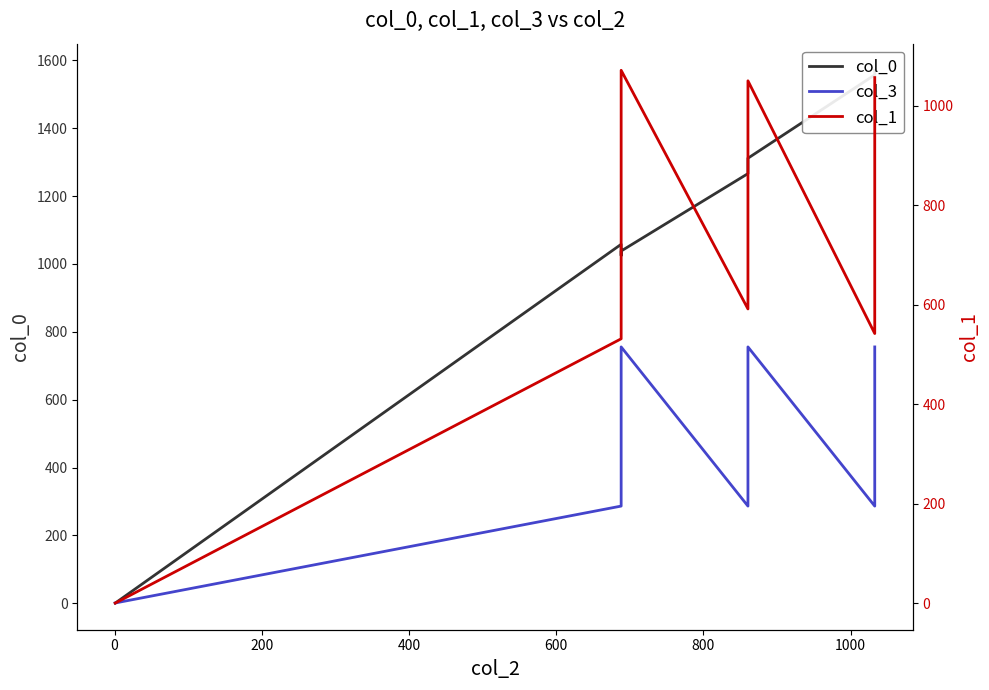

Rank the series by their average value, from highest to lowest.

col_0, col_1, col_3